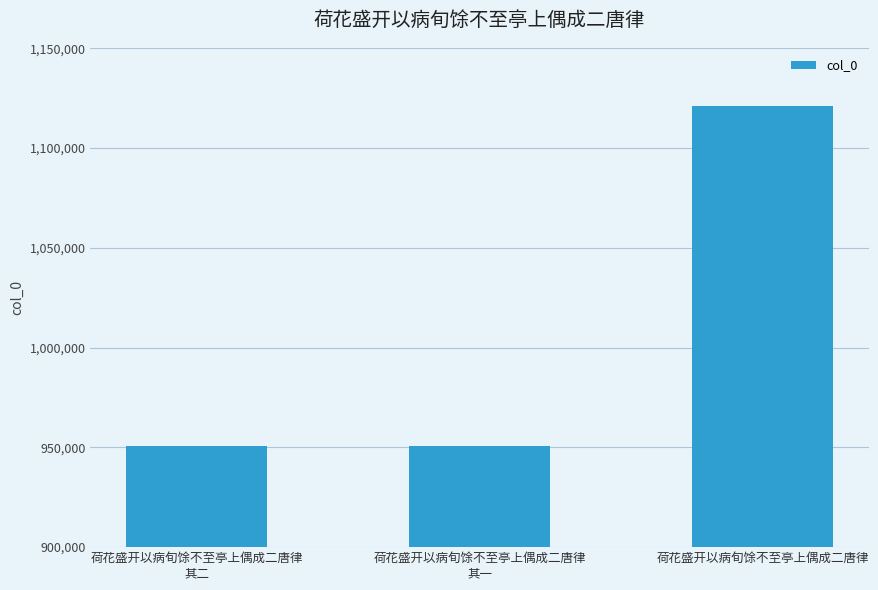

What is the greatest value displayed?

1121006